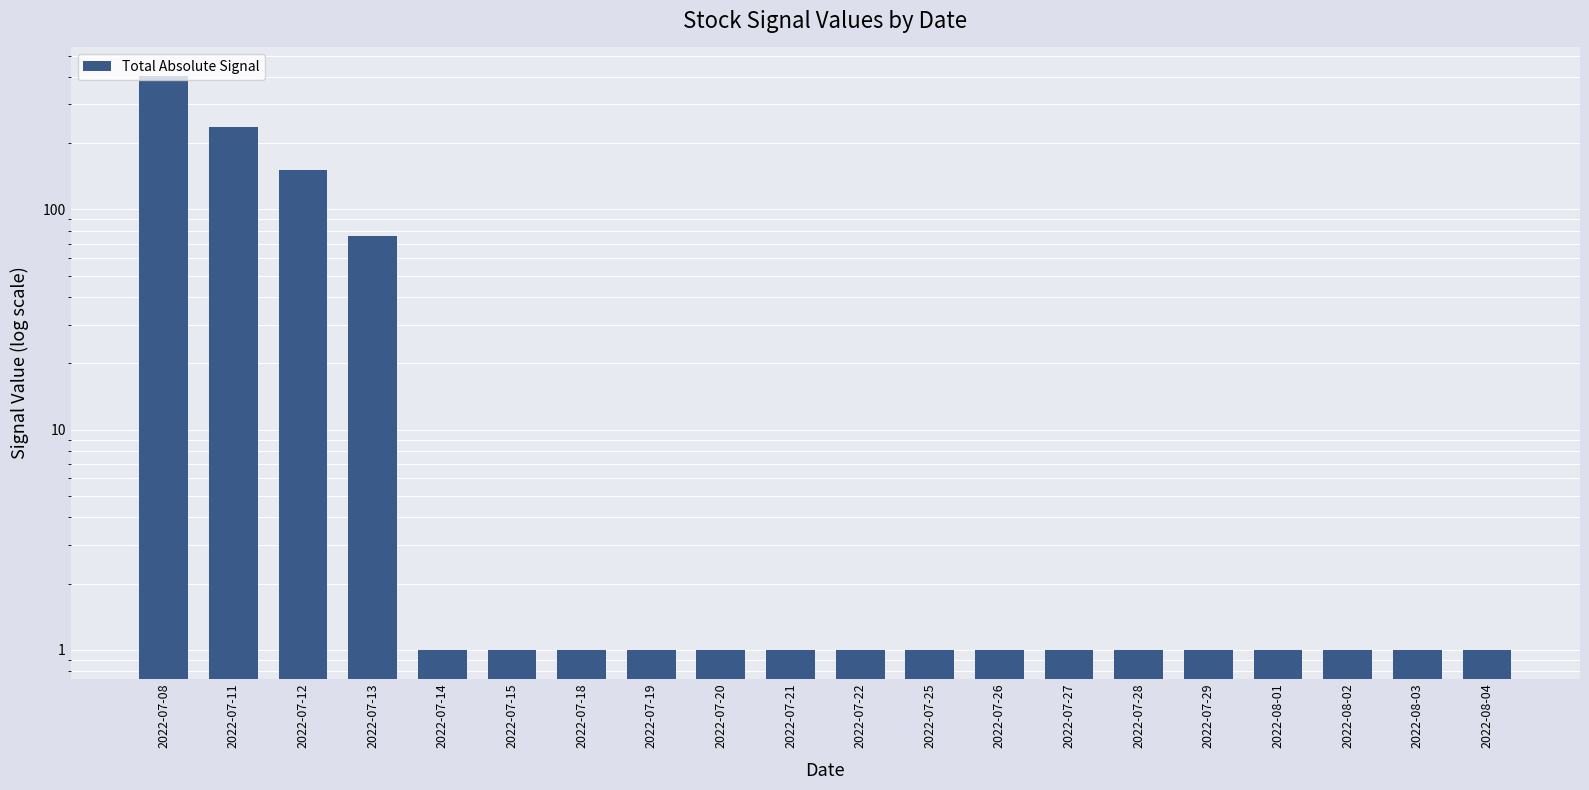

Reading left to right, extract all data points from this chart.

403	236	151	76	1	1	1	1	1	1	1	1	1	1	1	1	1	1	1	1